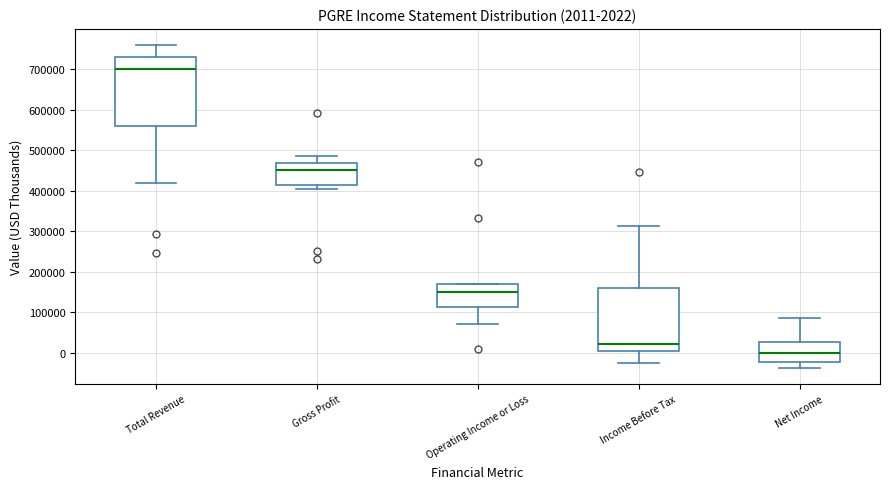

Comparing the boxes themselves (not the whiskers), which one is the tallest?

Total Revenue